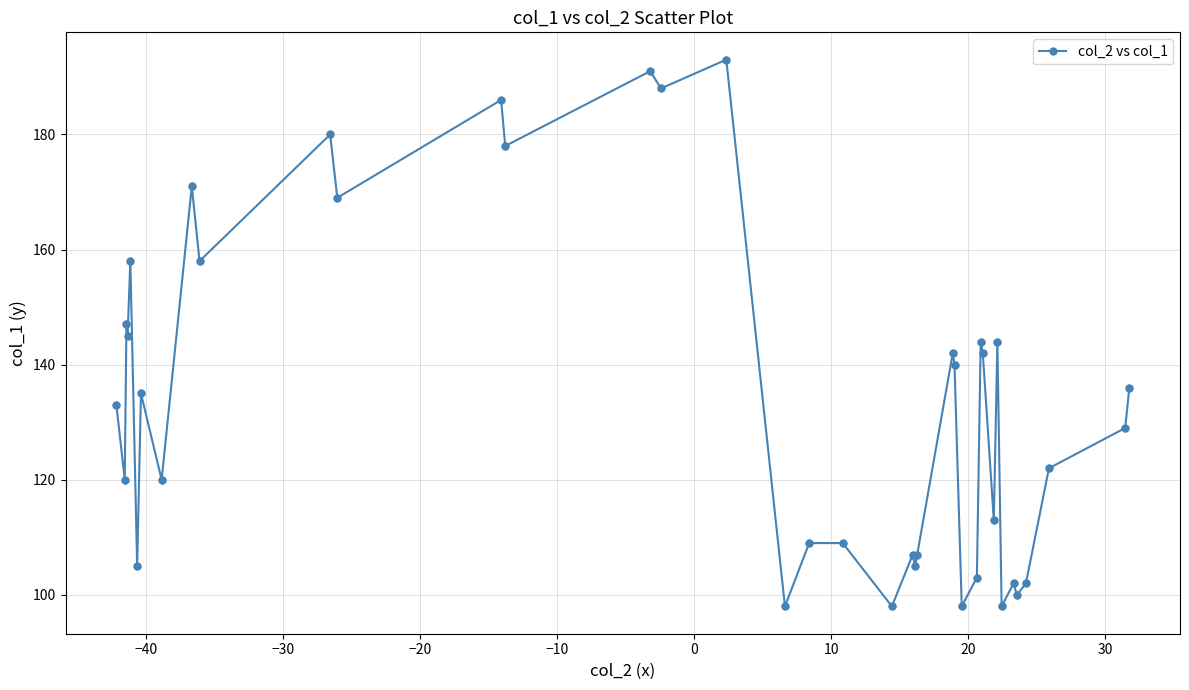

What is the greatest value displayed?

193